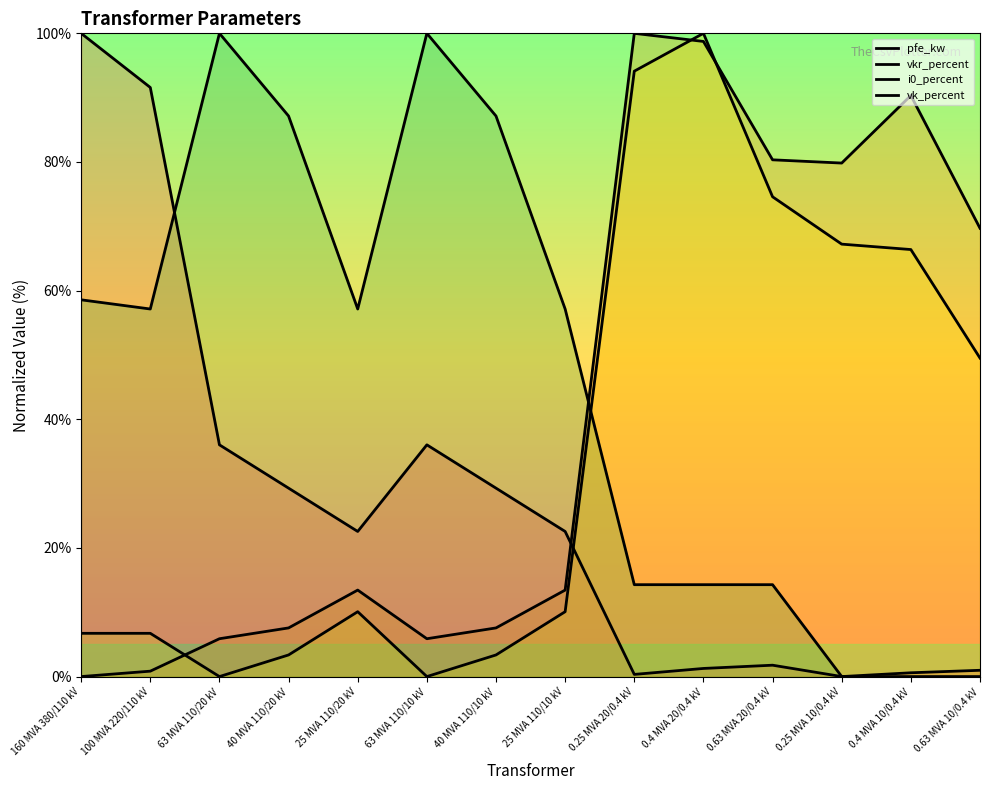

How many interior local valleys does the i0_percent series have?

2